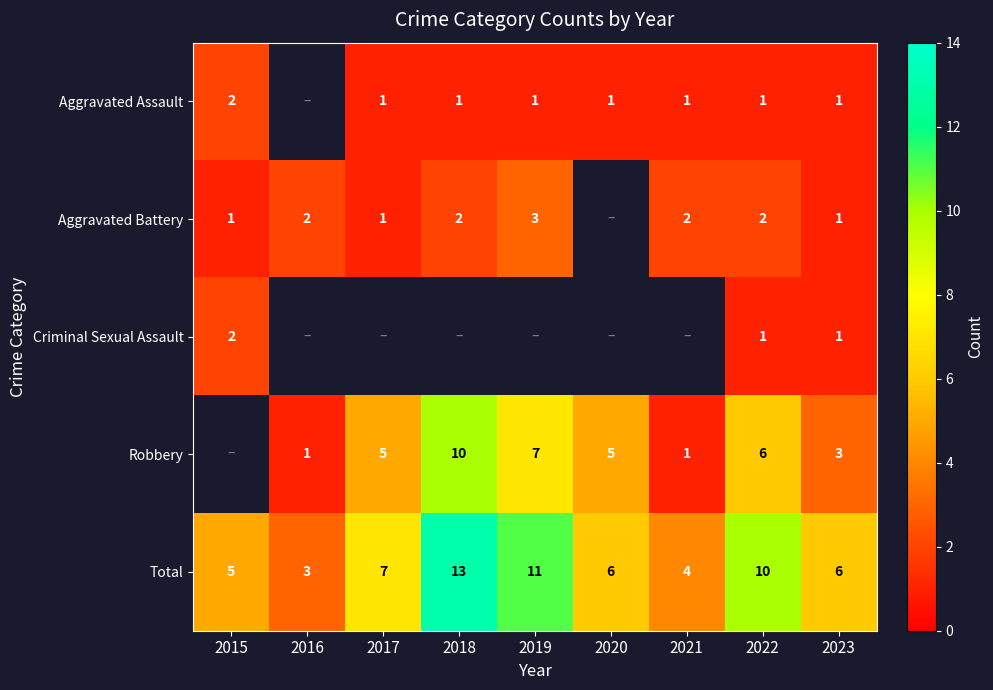

How many Total values are between 5 and 10?

5